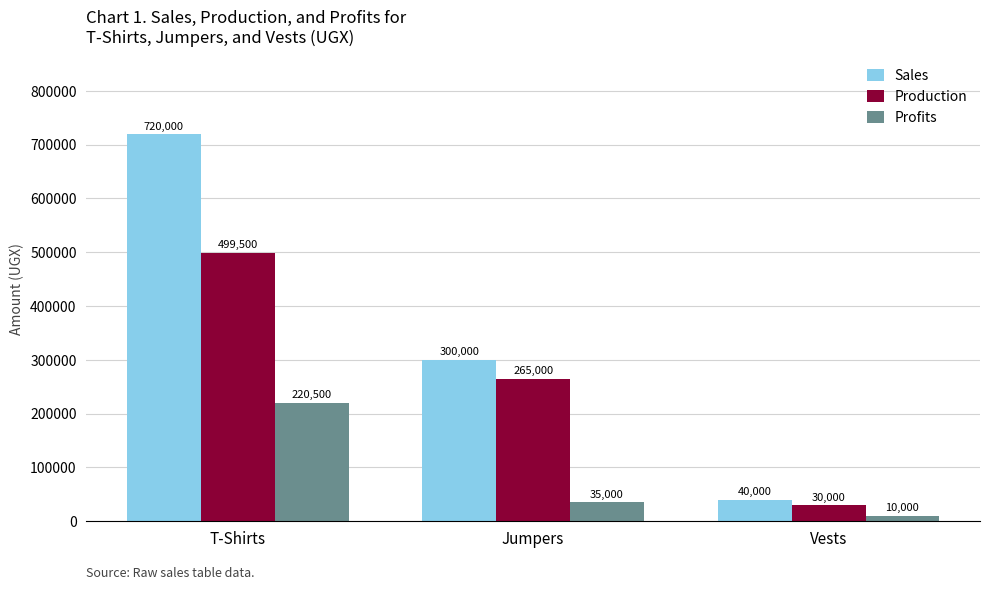

Which series has the largest range (max minus min)?

Sales